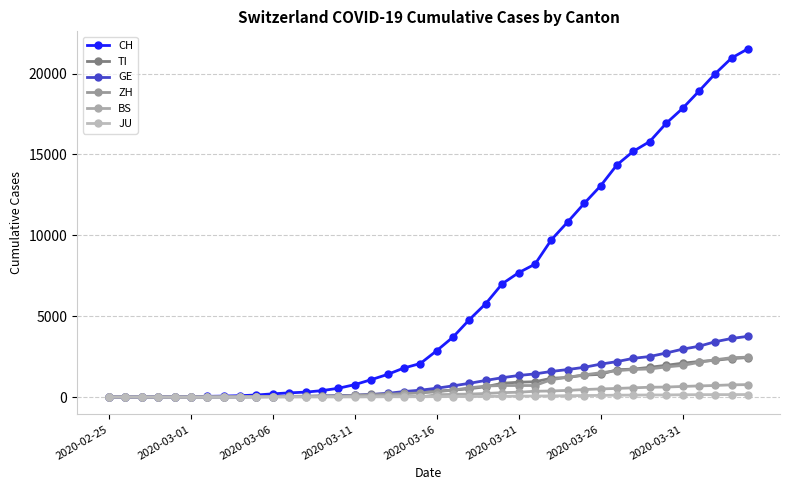

Which series has the largest total across all categories?

CH